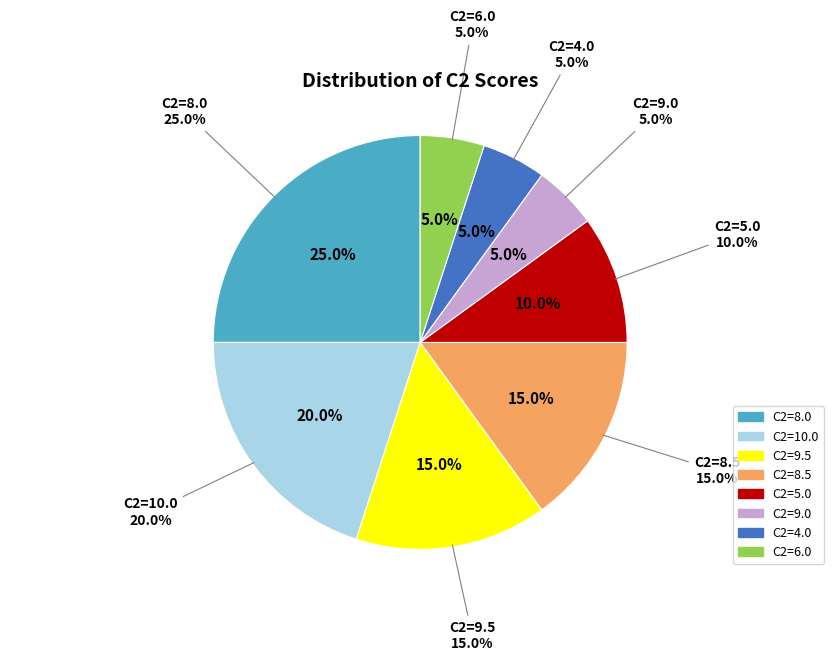

Is the sum of 8.5 and 10.0 greater than half?

No